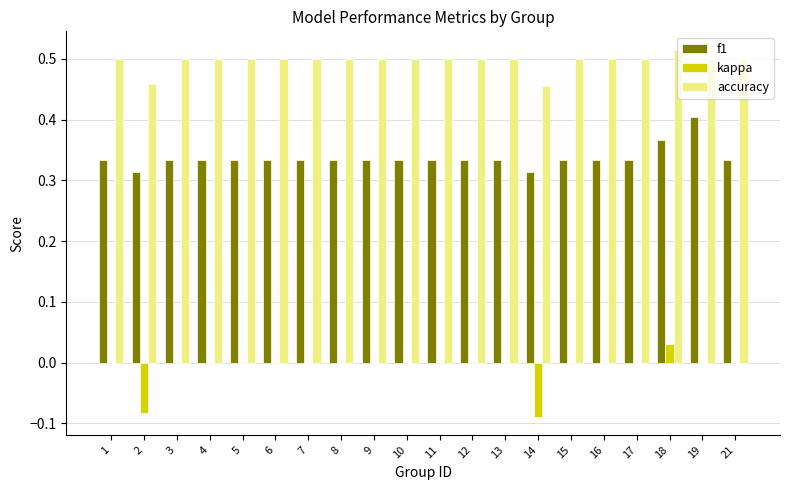

Between 1 and 14, which series saw the biggest shift?

kappa